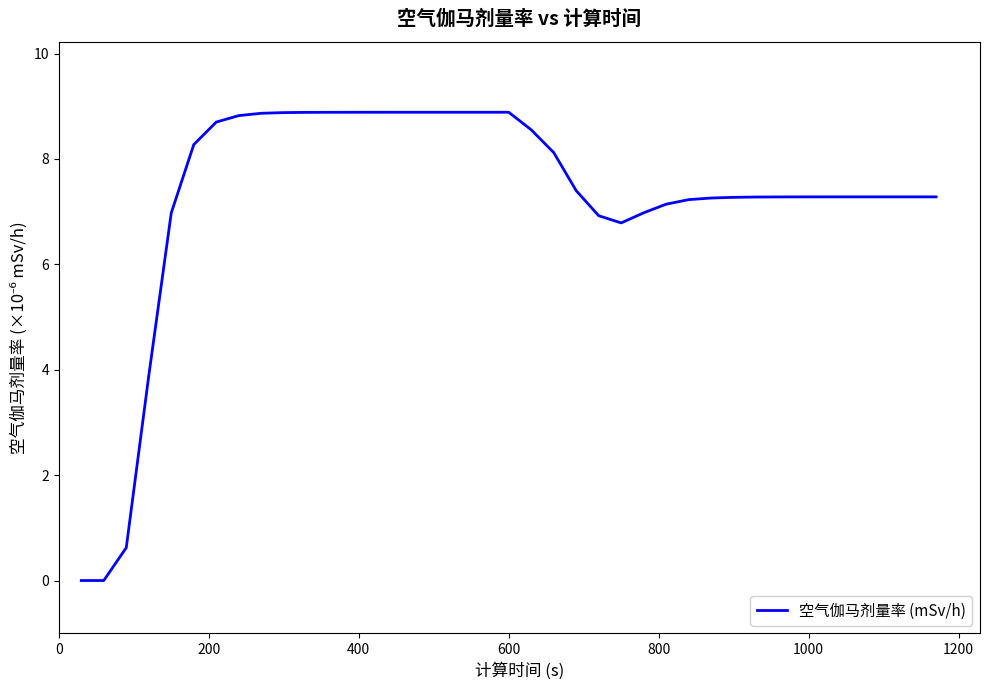

What is the greatest value displayed?

8.9